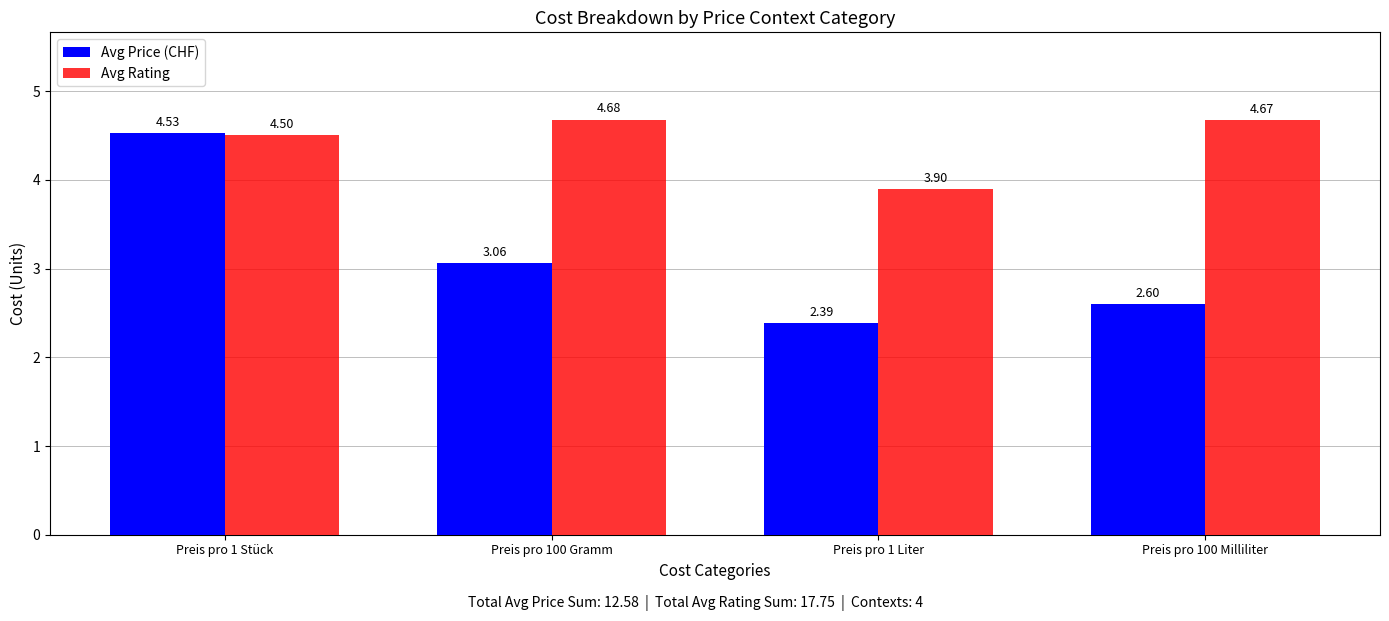

What is the sum of all Avg Price (CHF) values?

12.6